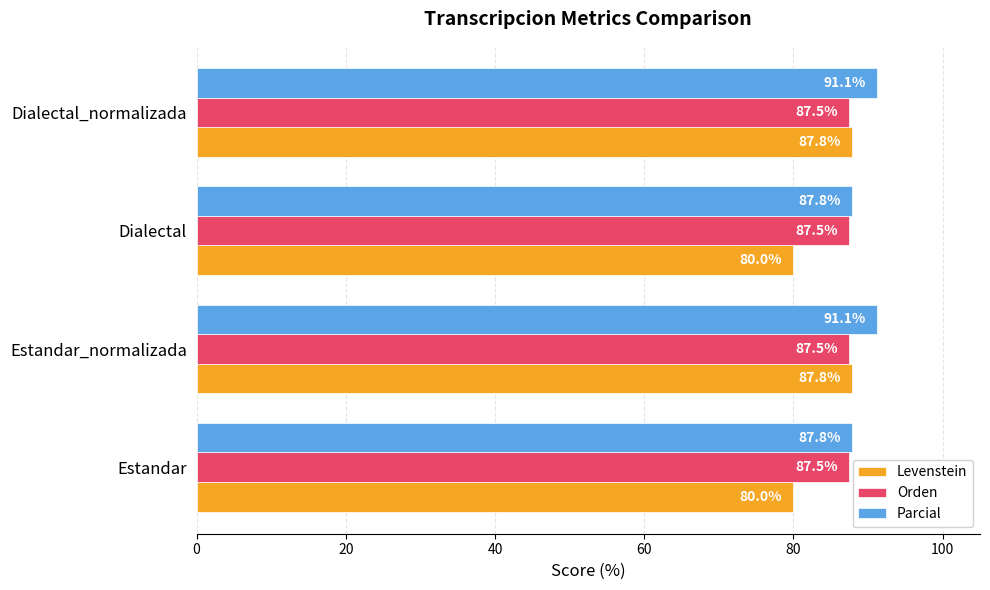

What is the sum of all Parcial values?

357.9